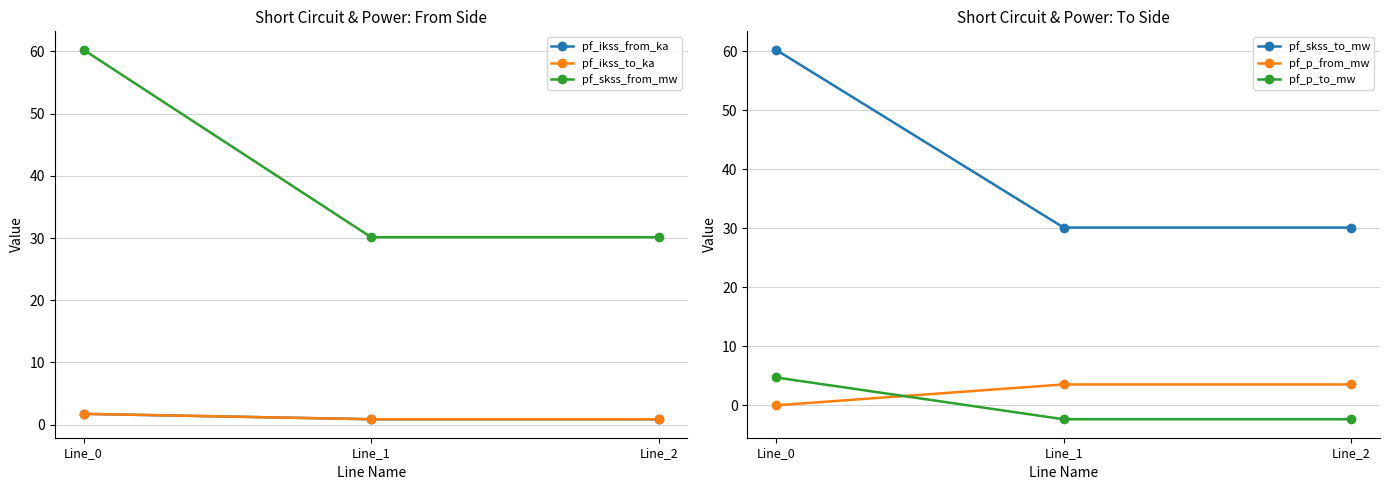

Reading right to left, extract all data points from this chart.

pf_ikss_from_ka: Line_2=0.9	Line_1=0.9	Line_0=1.7
pf_ikss_to_ka: Line_2=0.9	Line_1=0.9	Line_0=1.7
pf_skss_from_mw: Line_2=30.1	Line_1=30.1	Line_0=60.3
pf_skss_to_mw: Line_2=30.1	Line_1=30.1	Line_0=60.3
pf_p_from_mw: Line_2=3.5	Line_1=3.5	Line_0=-0.0
pf_p_to_mw: Line_2=-2.4	Line_1=-2.4	Line_0=4.7